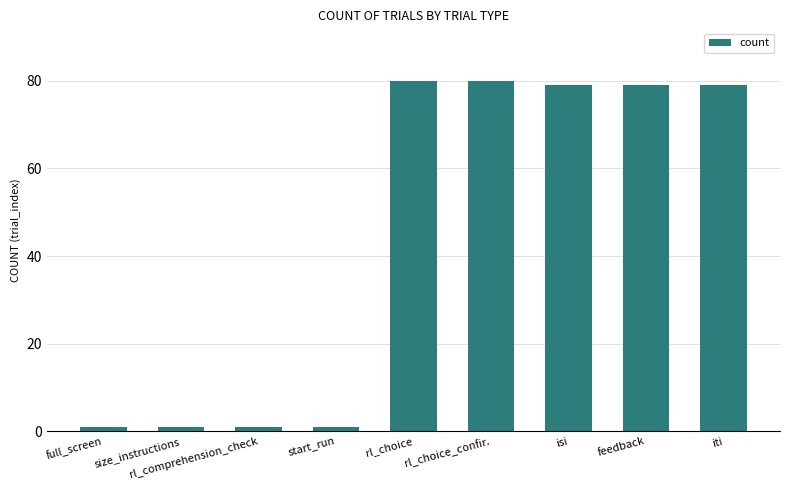

Between size_instructions and feedback, which is larger?

feedback